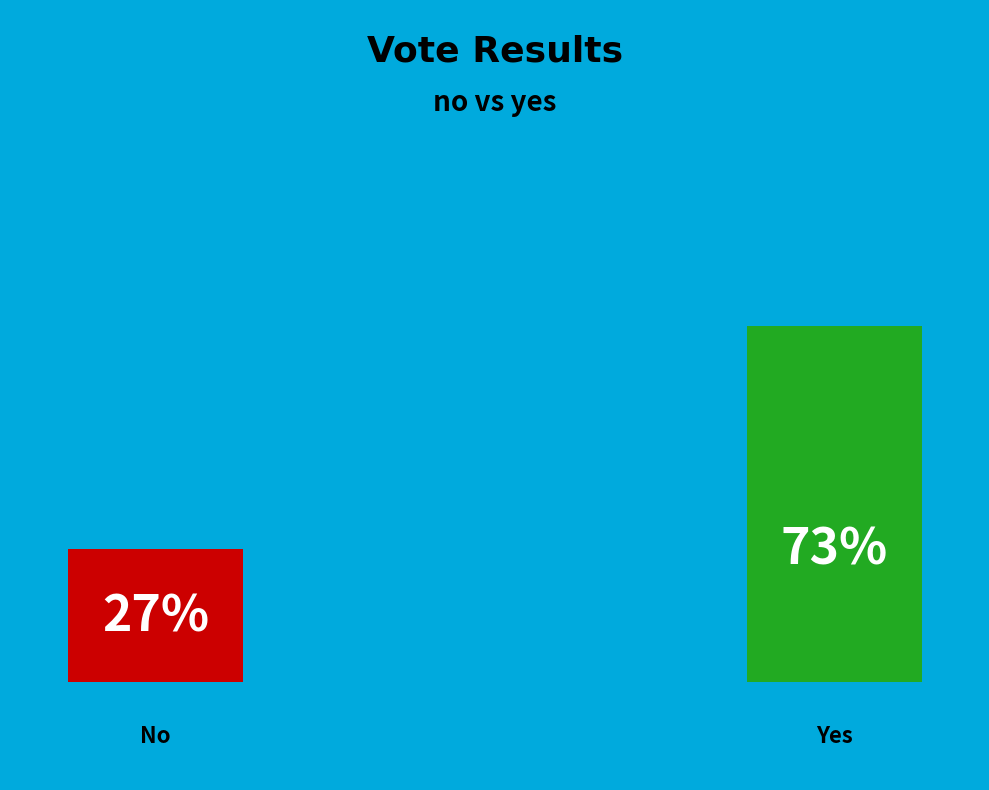

What is the largest slice in the pie chart?

yes